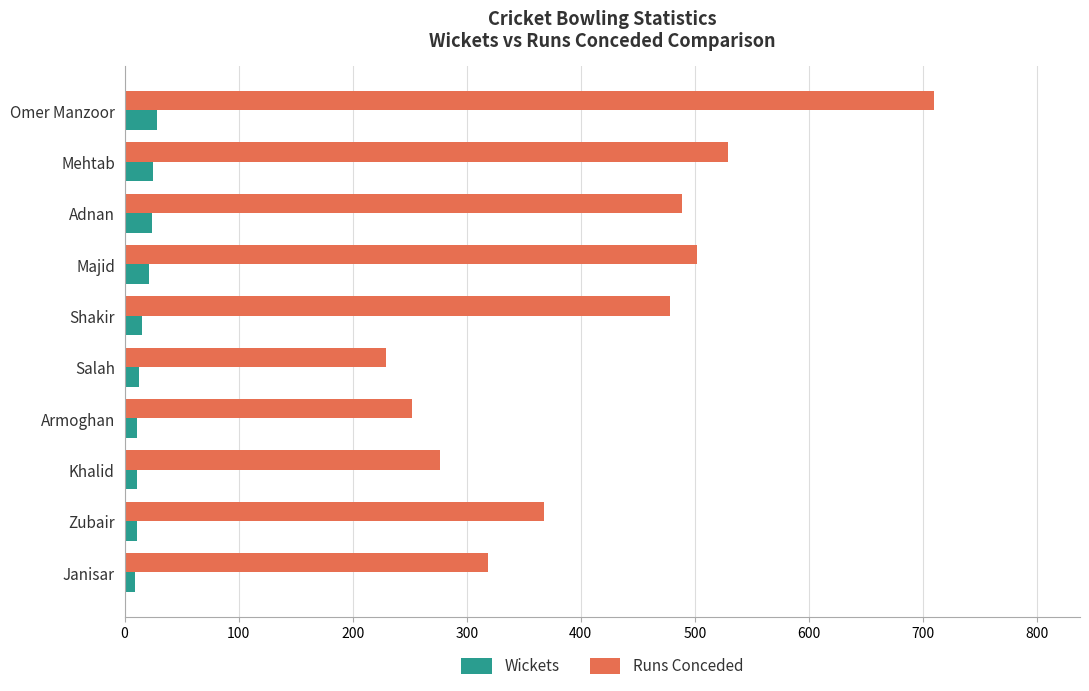

What is the difference between the maximum and second lowest values in the Wickets series?

17